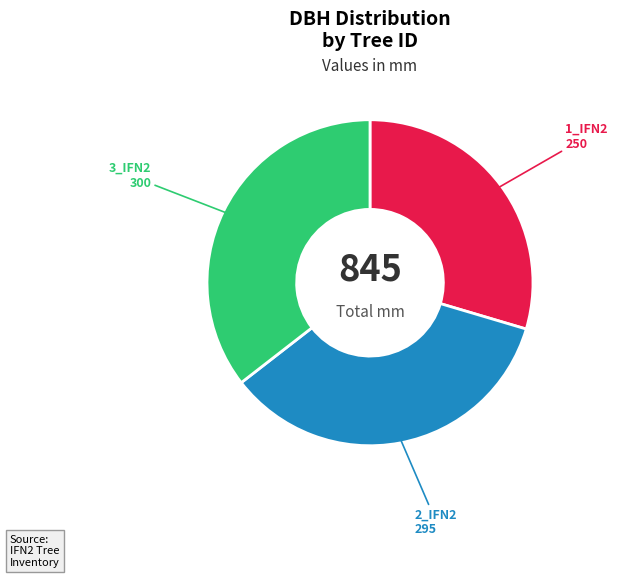

Is there any slice that represents more than half of the pie?

No